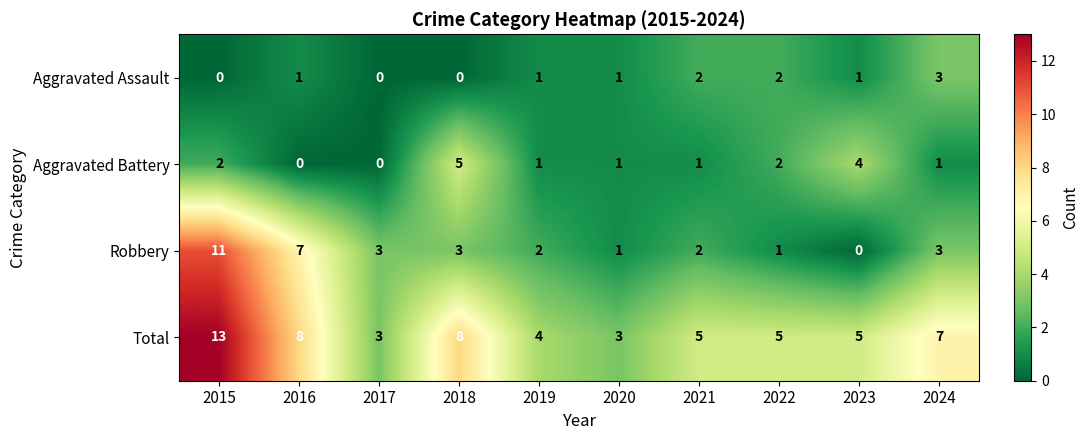

At which category is the sum across all series the highest?

2015